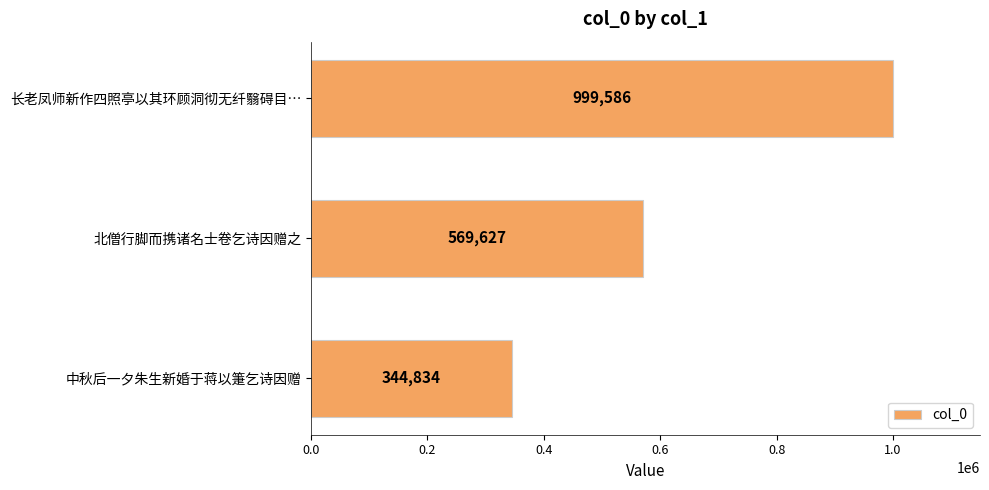

Reading top to bottom, what are all the values shown in this chart?

999586	569627	344834